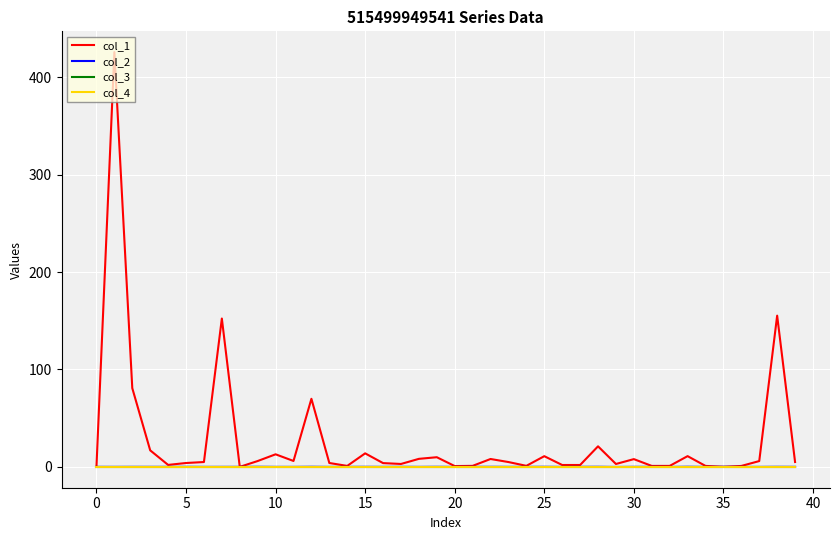

What is the greatest value displayed?

426.0